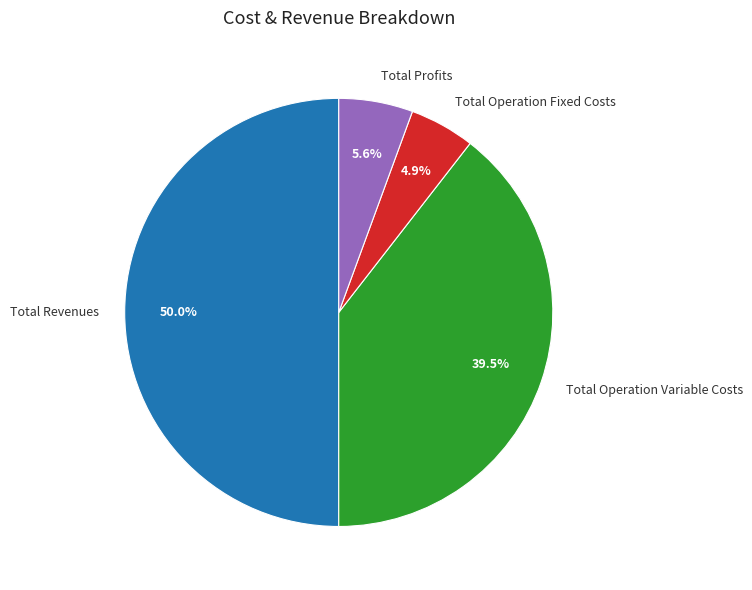

Which slice is the largest?

Total Revenues